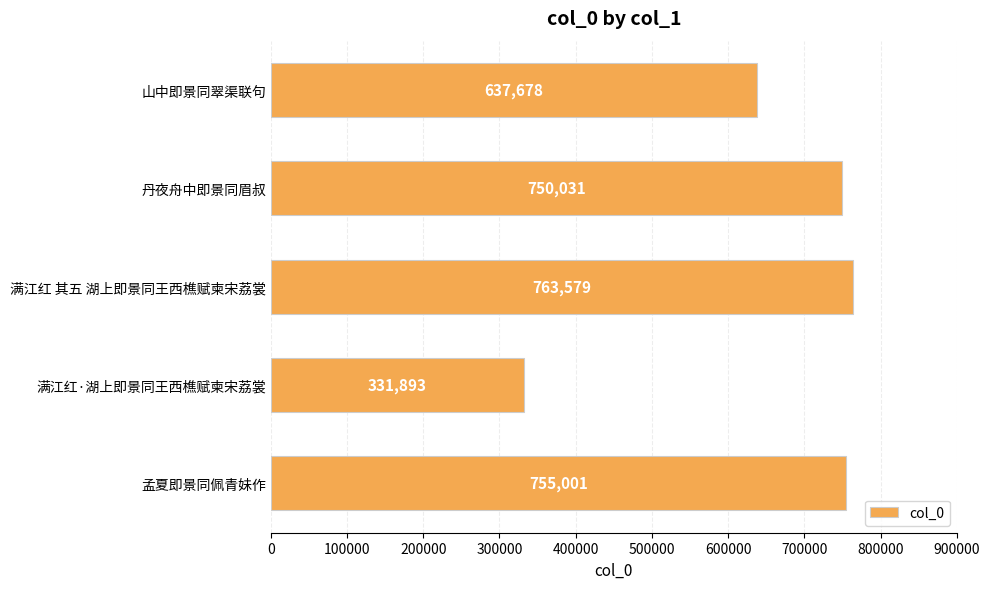

Which category has the lowest value across all series?

满江红·湖上即景同王西樵赋柬宋荔裳